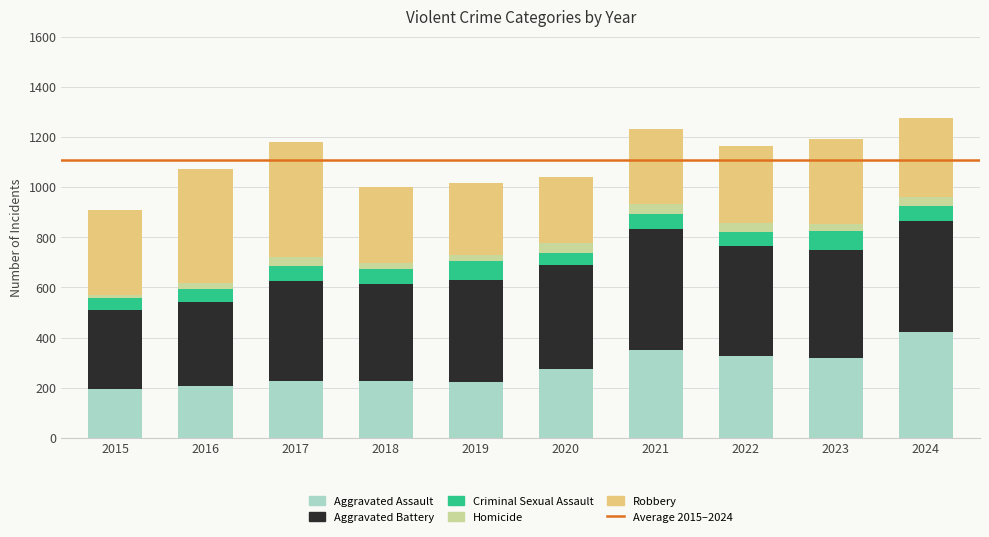

What is the difference between the maximum and second lowest values in the Aggravated Assault series?

218